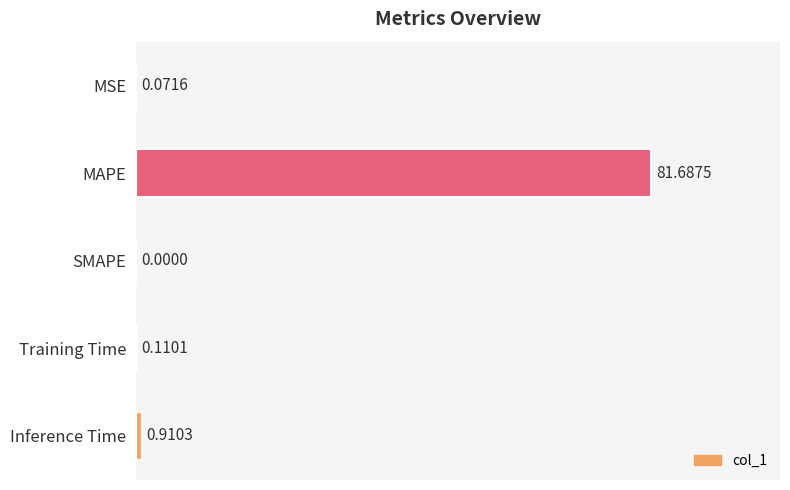

At which category does the chart reach its peak across all series?

MAPE